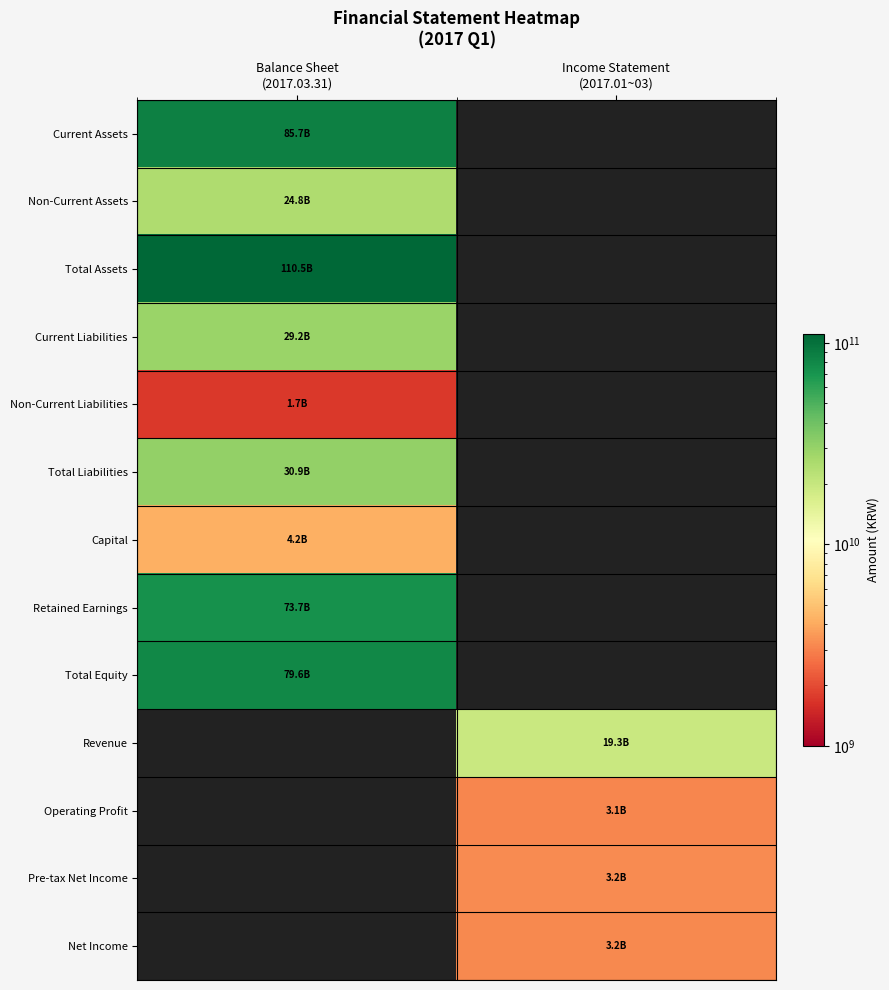

Which label corresponds to the smallest value in the chart?

Income Statement
(2017.01~03)